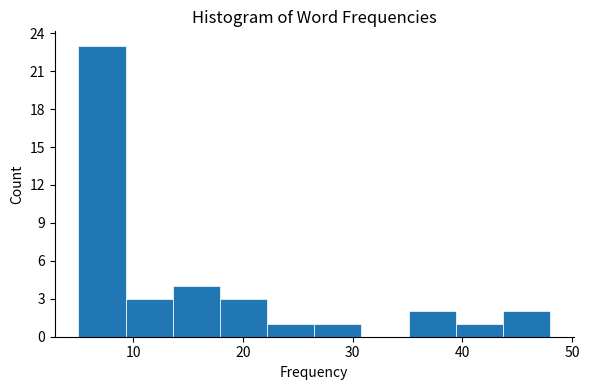

What is the height of the bar covering 43.7 to 48.0 on the x-axis? Neither the bar edges nor the heights are printed on the chart, so give them approximately, as read against the axes.

2